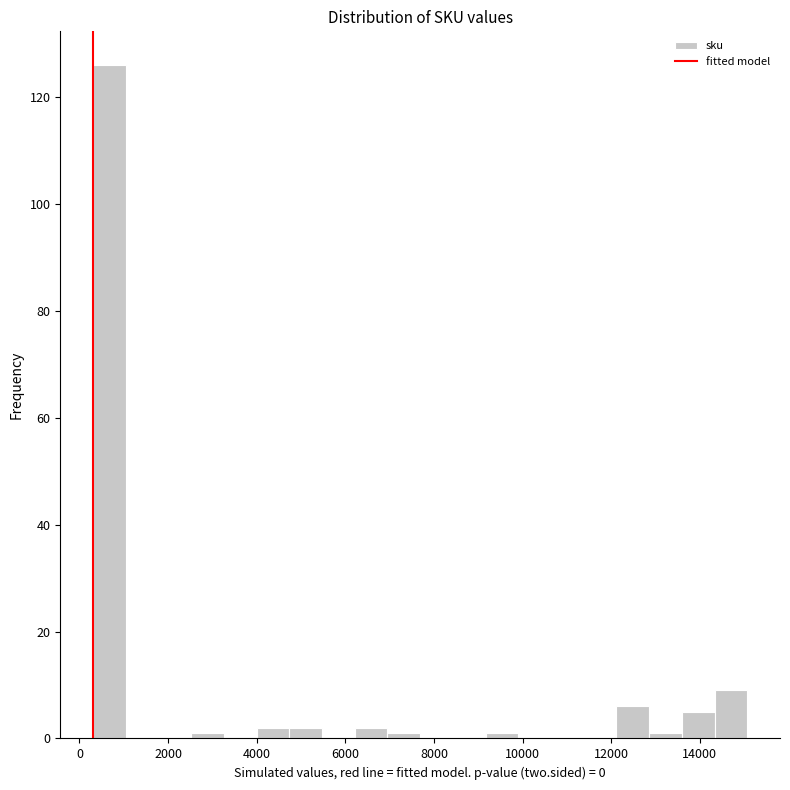

Around what value on the x-axis is the tallest bar? Give the approximate position of its centre, as read against the axis.

600